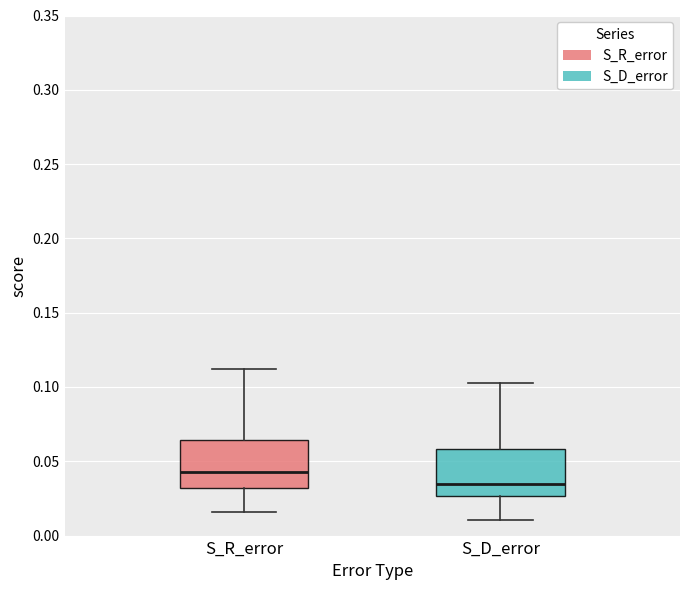

Reading left to right, transcribe this box plot: for each box, give where its median line is, the range the box spans, and where its two whiskers end, as read against the y-axis. The values are not printed on the chart, so give them approximately, as read against the axis.

S_R_error: median 0.045, box 0.030 to 0.065, whiskers 0.015 to 0.110
S_D_error: median 0.035, box 0.025 to 0.060, whiskers 0.010 to 0.105